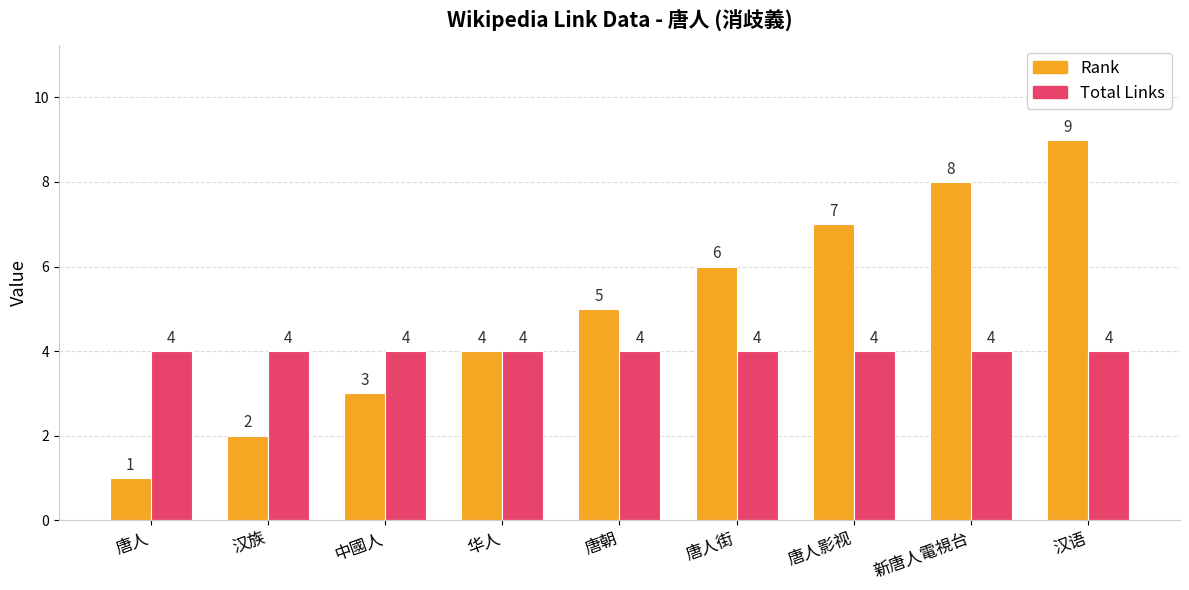

What is the average value of the Total Links series?

4